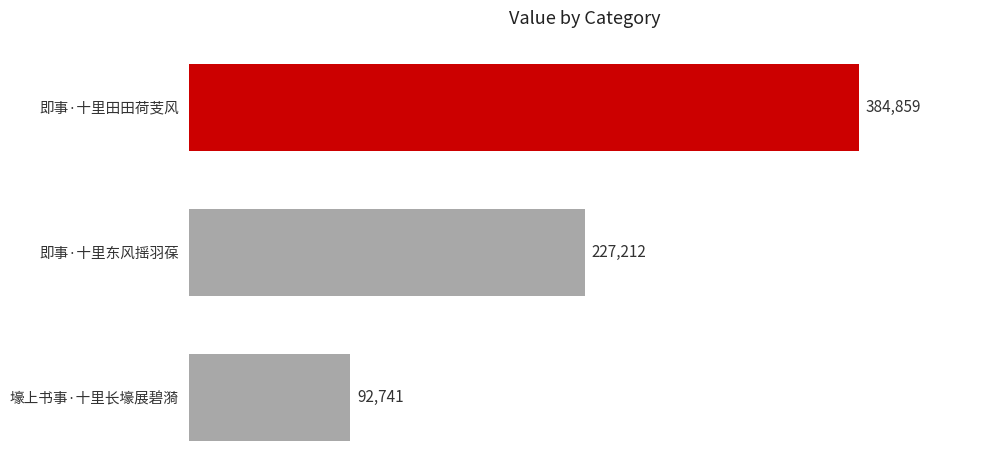

List the labels in order of value, largest first.

即事·十里田田荷芰风, 即事·十里东风摇羽葆, 壕上书事·十里长壕展碧漪